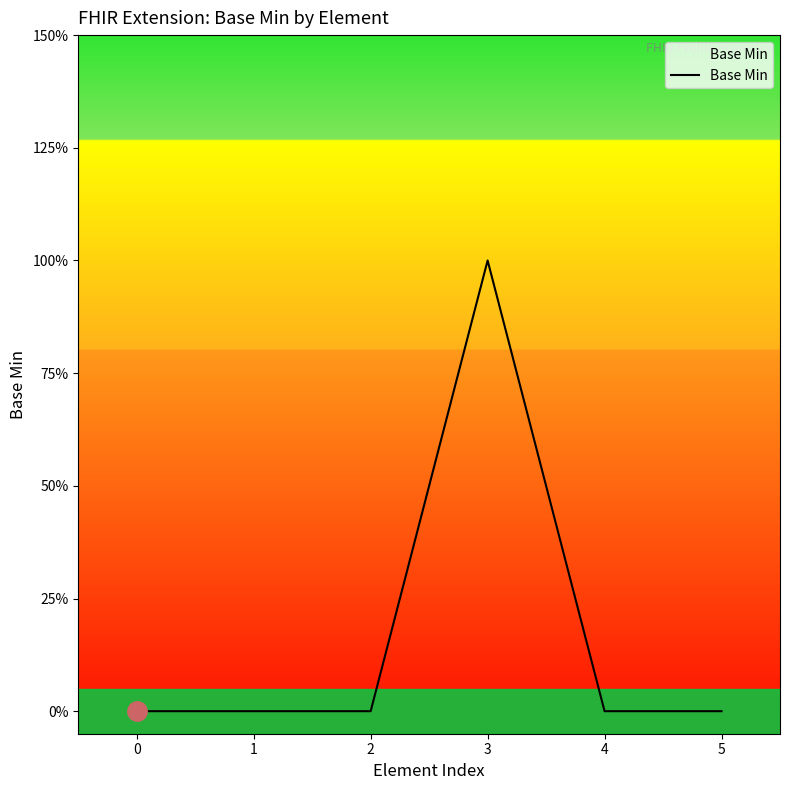

The chart shows a value of -1 at 4. True or false?

False